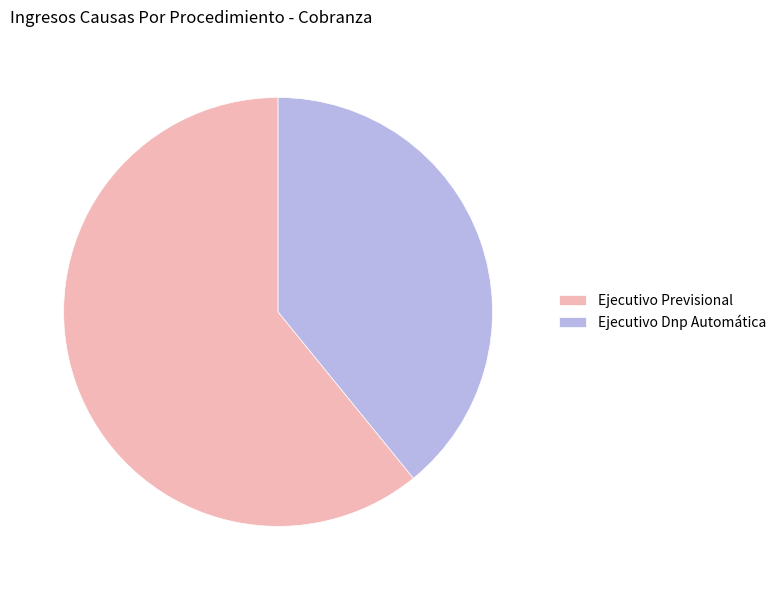

Rank the categories by value from highest to lowest.

Ejecutivo Previsional, Ejecutivo Dnp Automática